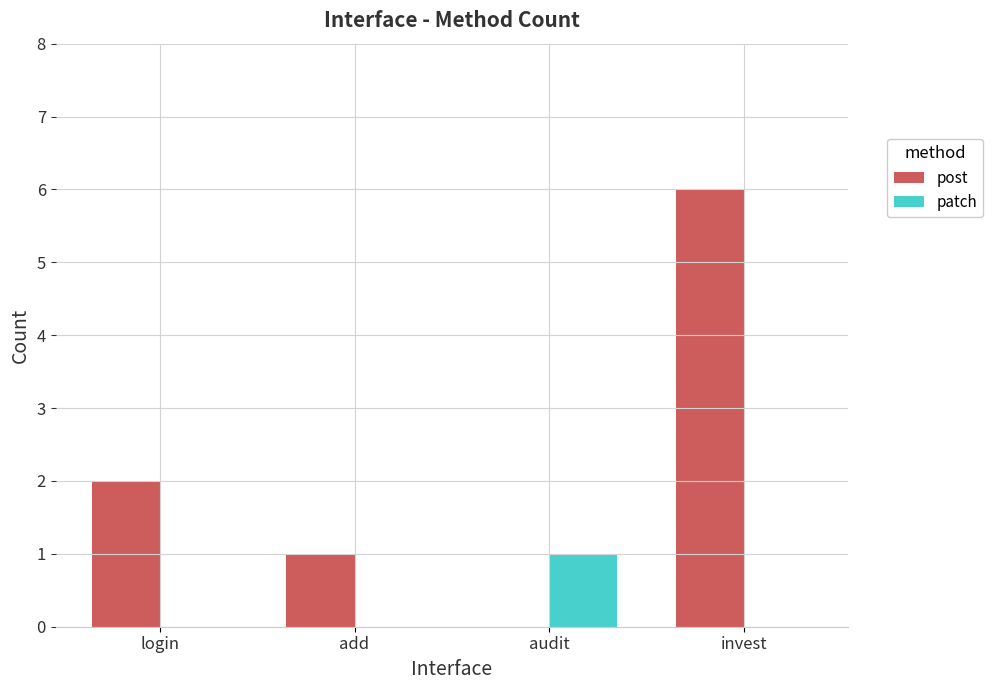

Reading left to right, extract all data points from this chart.

post: login=2	add=1	audit=0	invest=6
patch: login=0	add=0	audit=1	invest=0